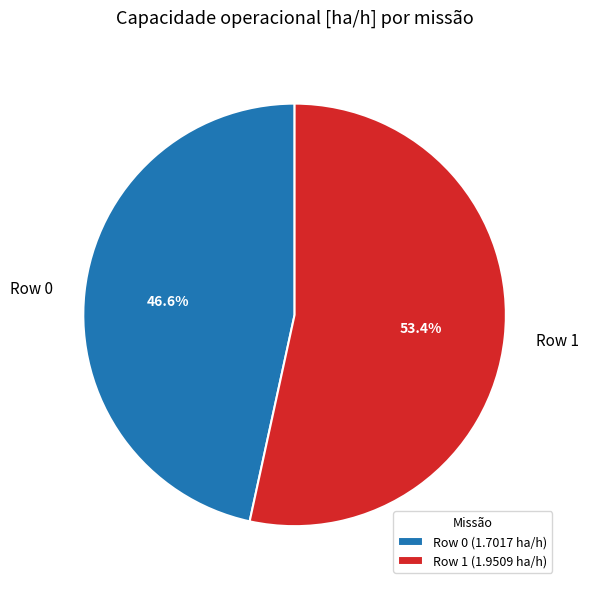

To the nearest percent, what is the combined percentage of Row 0 and Row 1?

100%